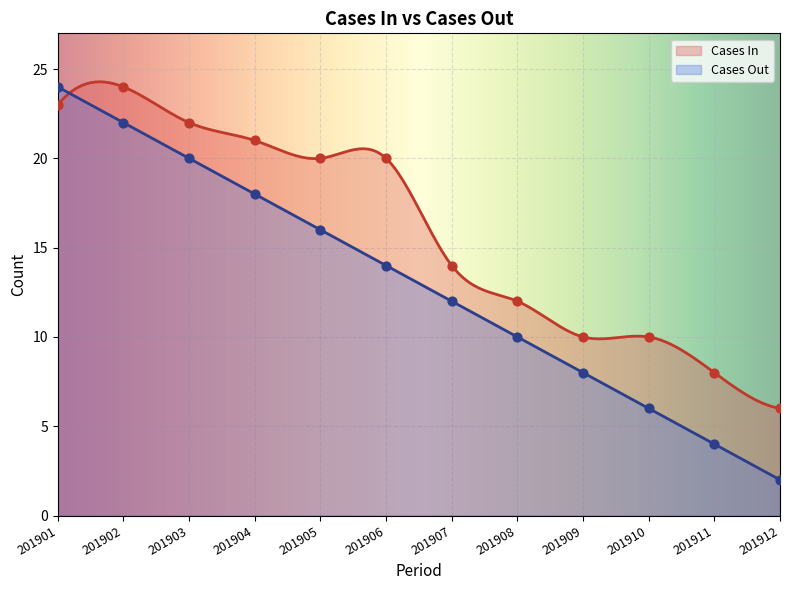

At which category is the sum across all series the highest?

201901